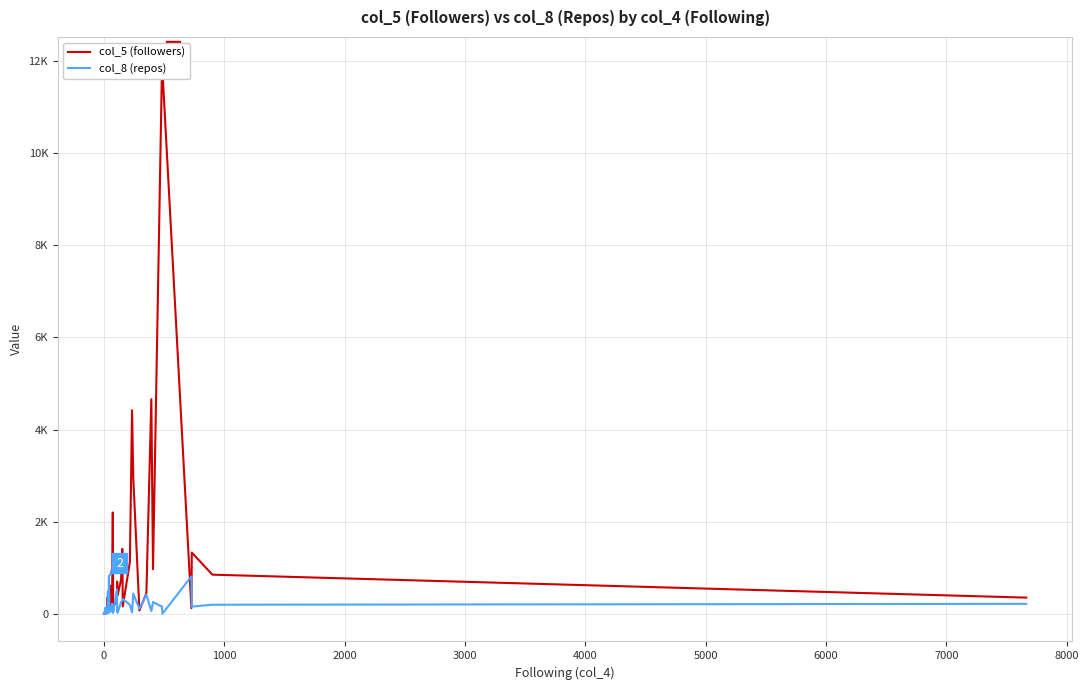

What is the difference between the second highest and minimum values in the col_5 (followers) series?

11804